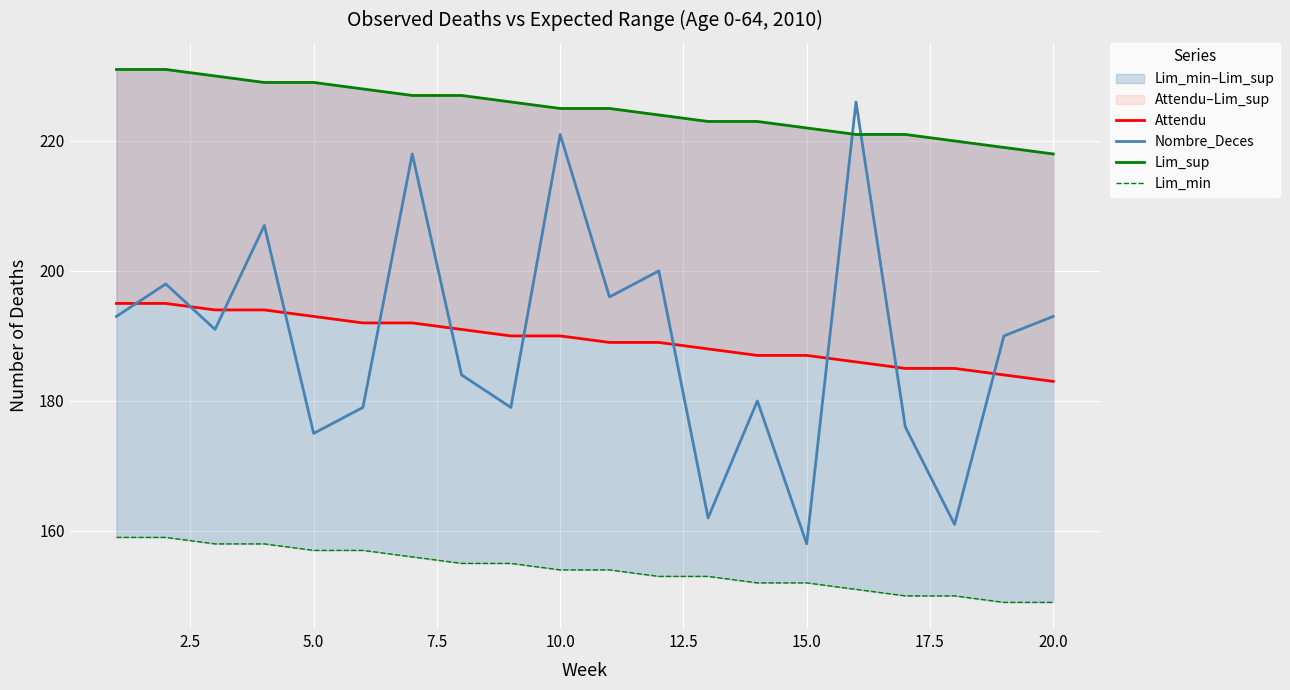

True or false: Lim_sup has more than 0 interior local peaks.

False